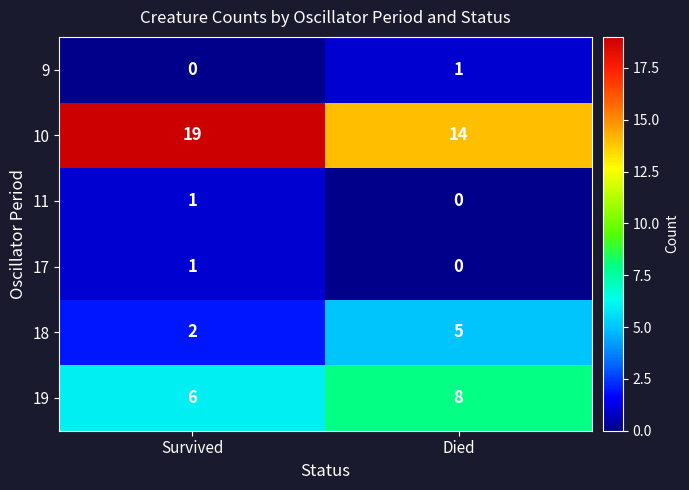

Which series has the largest total across all categories?

10